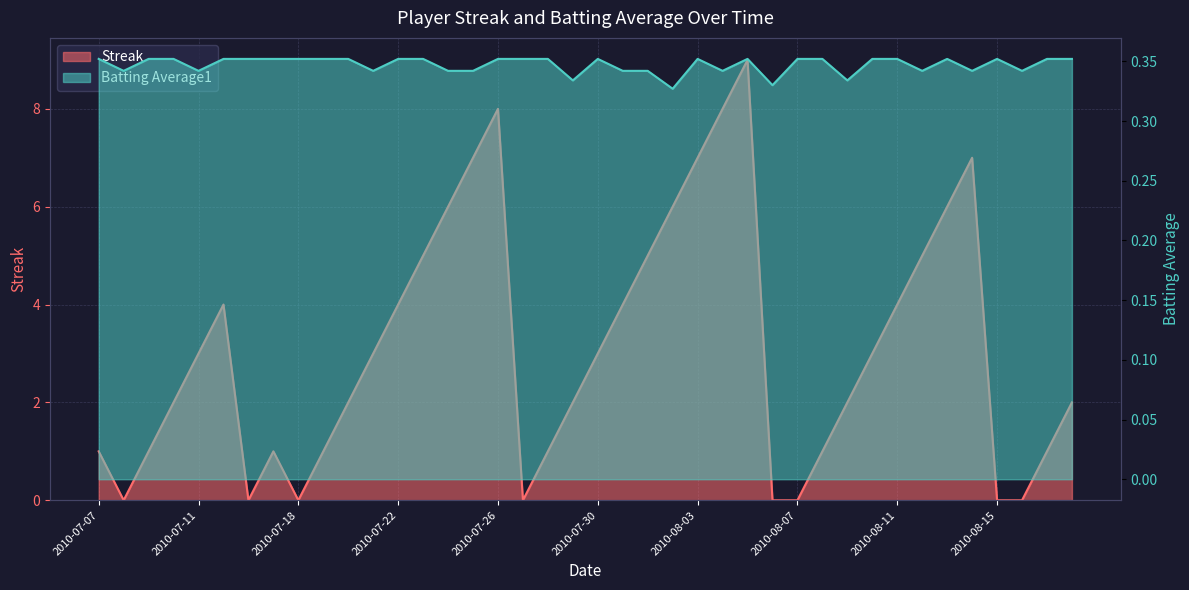

Where do Streak and Batting Average1 first cross each other?

2010-07-07 and 2010-07-08